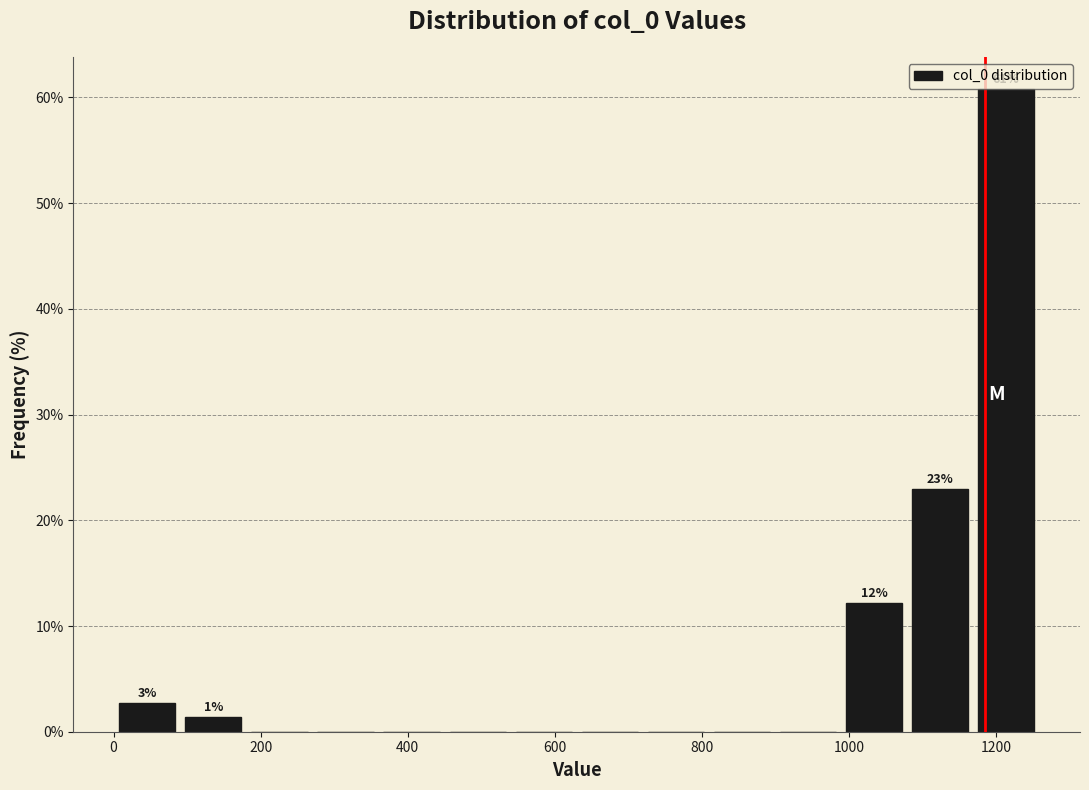

Over which range of the x-axis is the bar tallest?

1160 to 1260